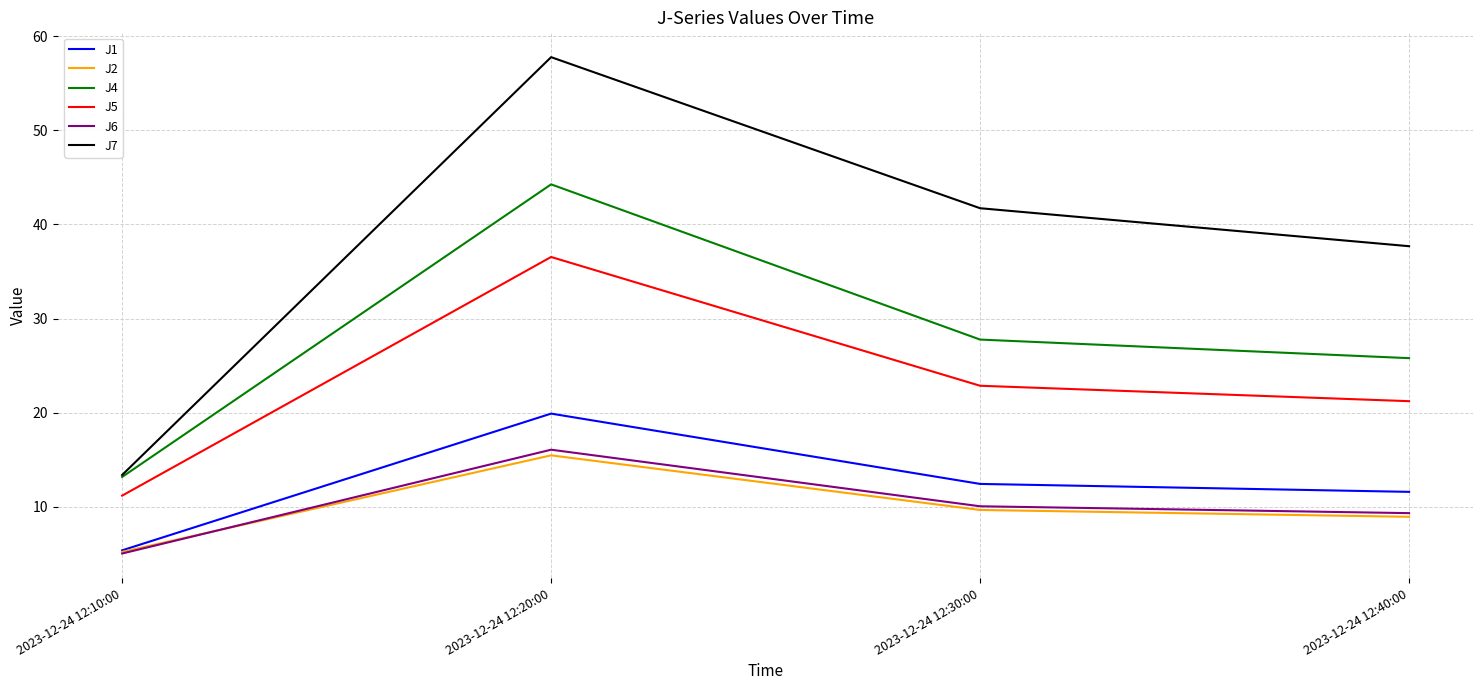

True or false: J6 and J4 cross at least once.

False